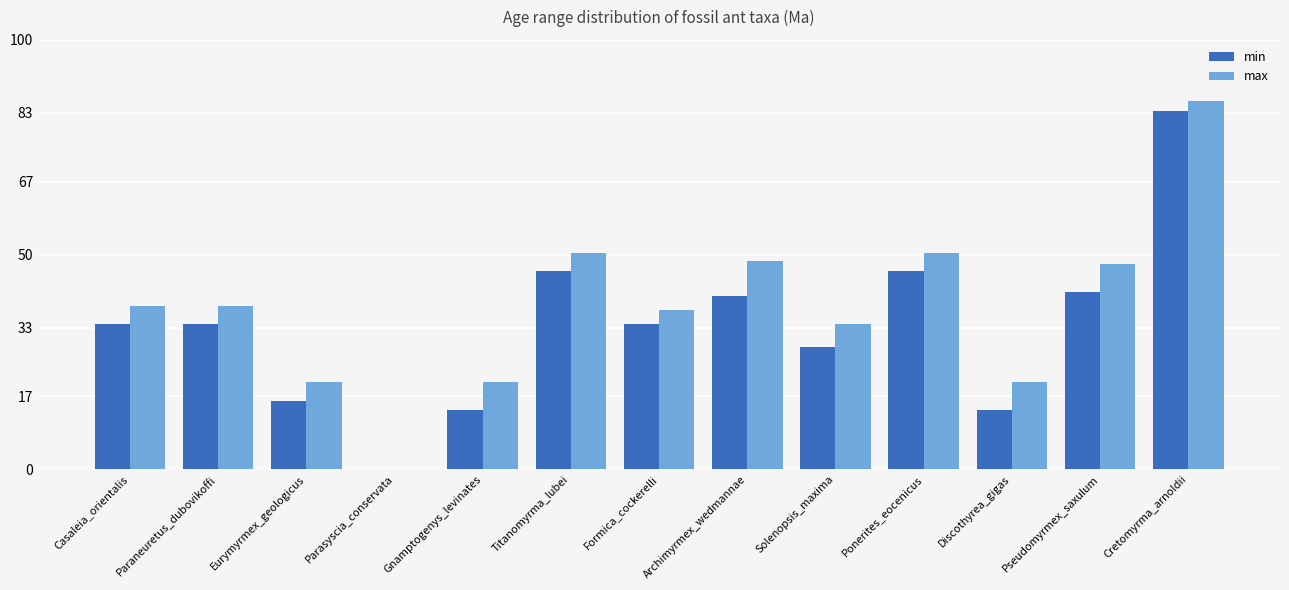

Which series has the largest total across all categories?

max